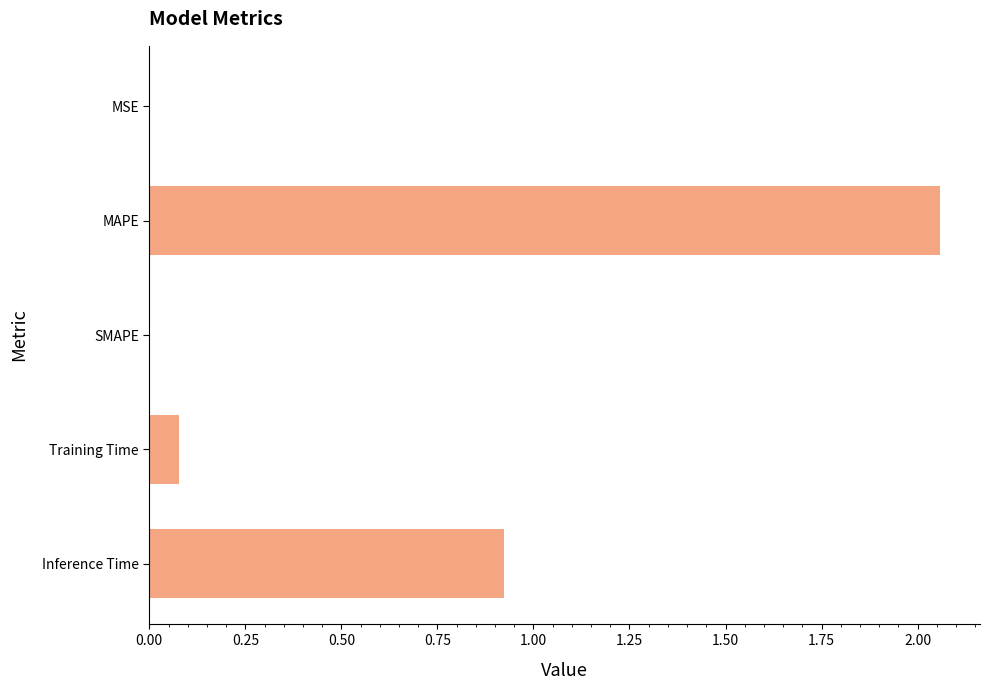

What is the sum of all values?

3.1